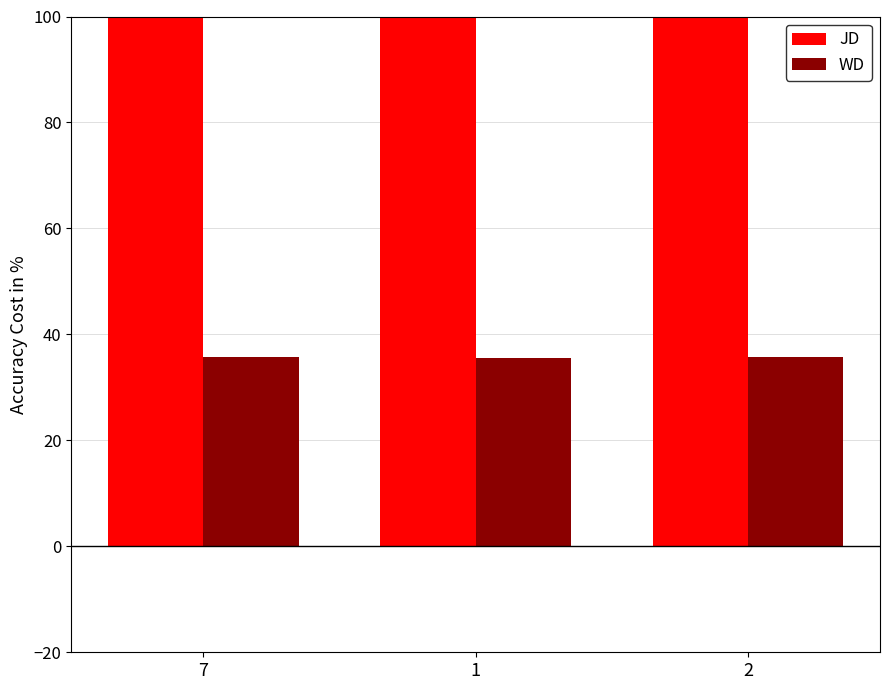

Which series has the largest total across all categories?

JD